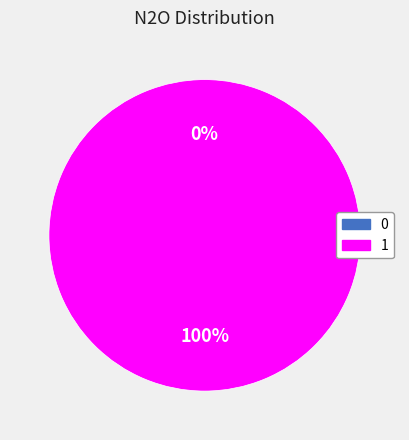

To the nearest percent, what is the combined percentage of 1 and 0?

100%